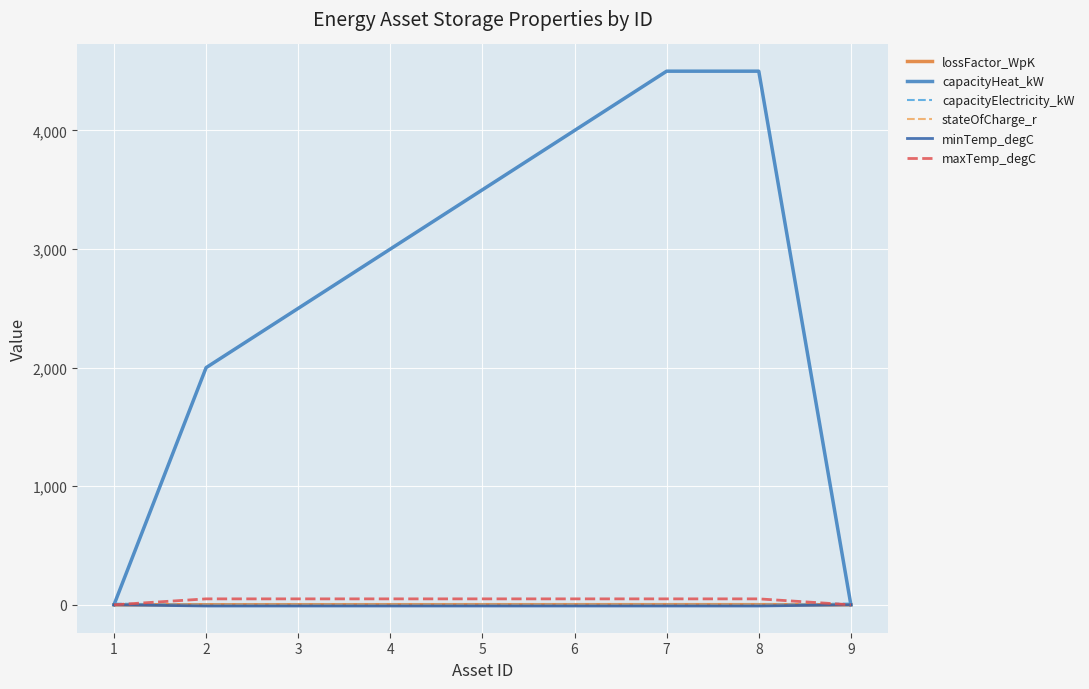

At how many categories does at least one series exceed 1164?

7